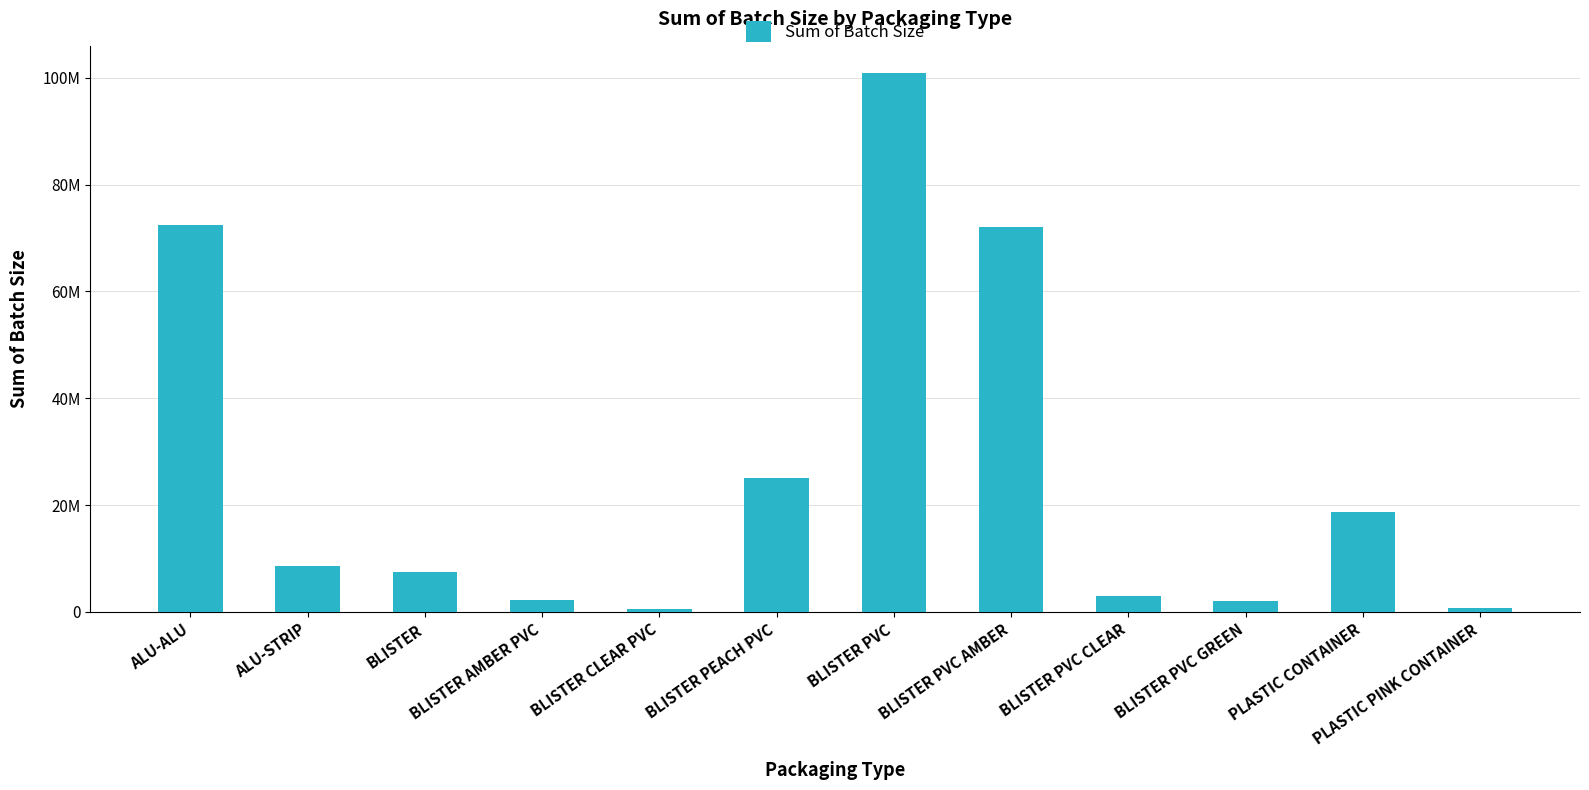

What is the sum of the values at BLISTER AMBER PVC and BLISTER PEACH PVC?

27300000